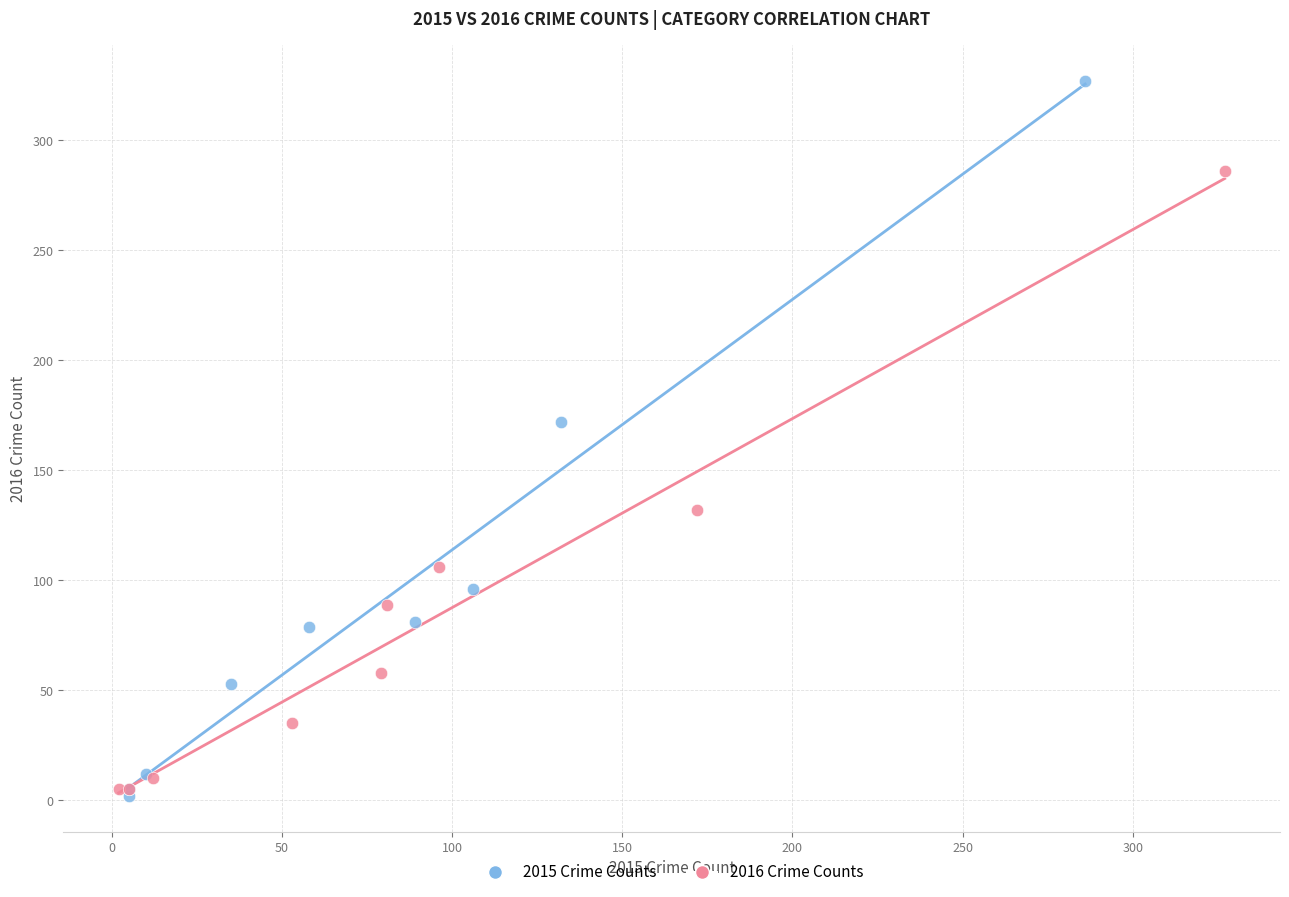

What are all the series names shown in the legend?

2015 Crime Counts, 2016 Crime Counts